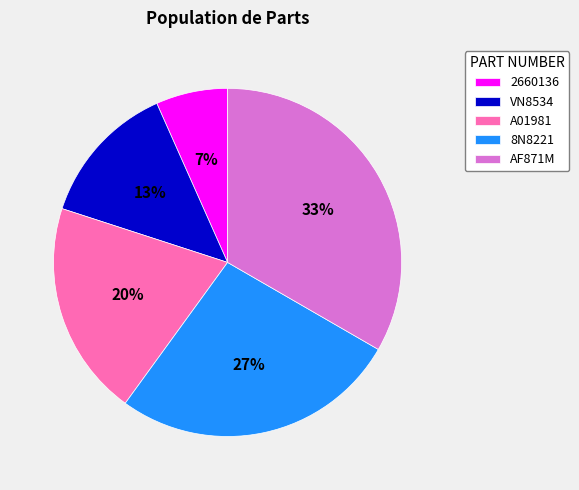

Does any single category account for the majority?

No